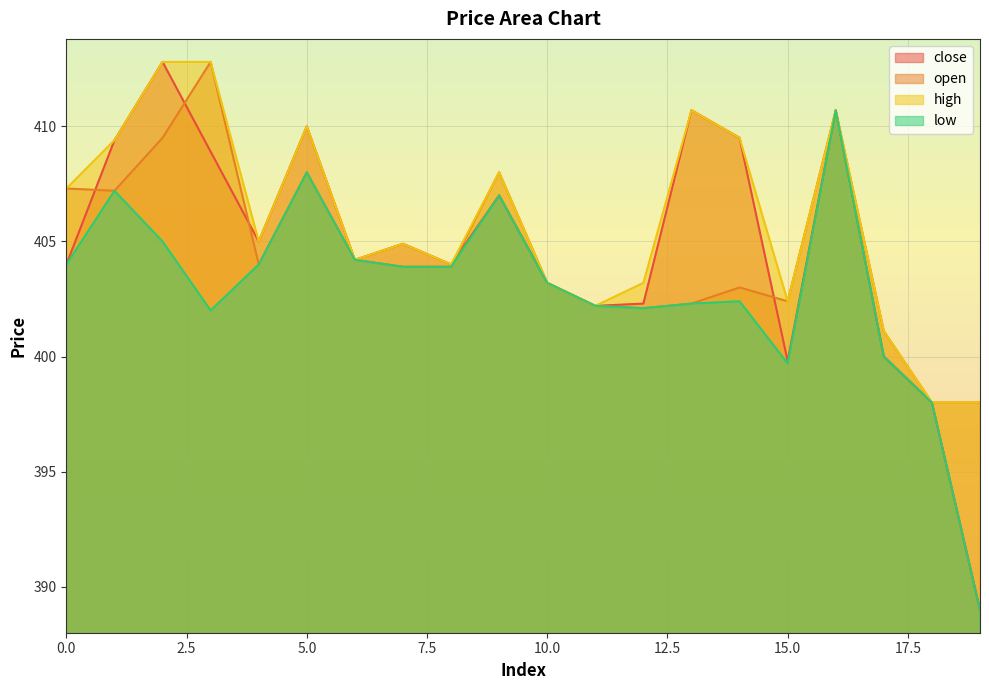

What is the difference between the maximum and minimum values in the low series?

21.7